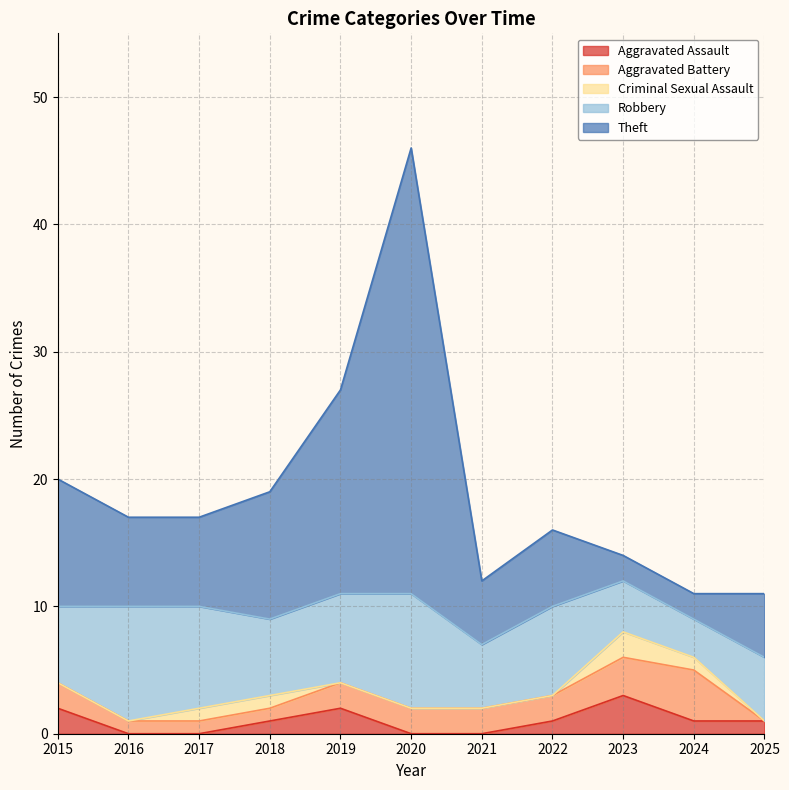

Between 2024 and 2018, which is larger?

2024